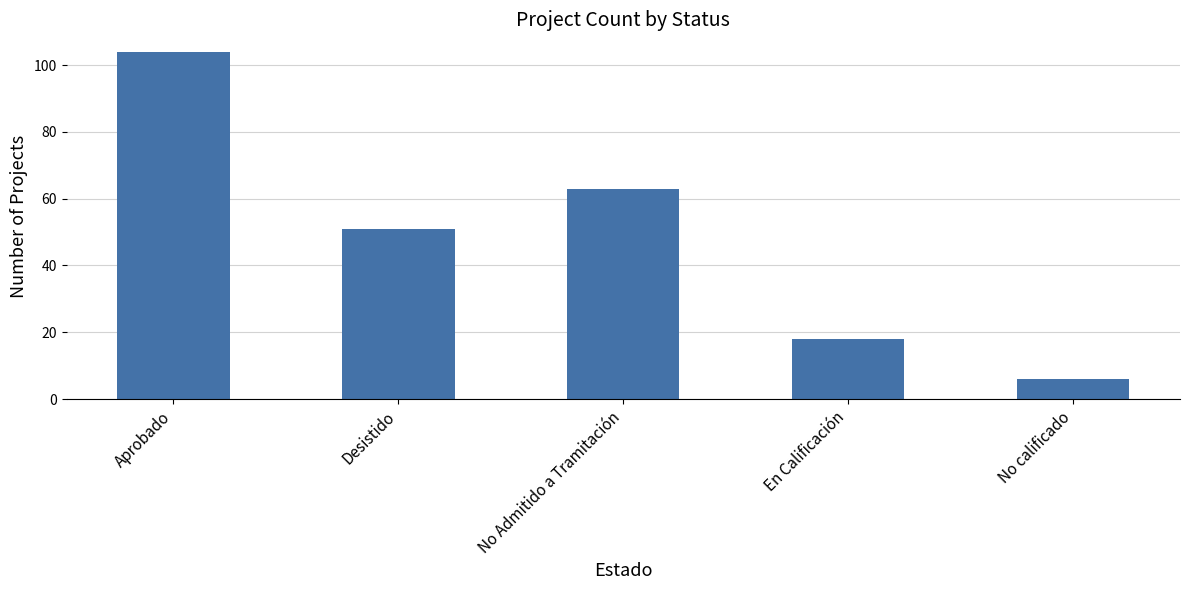

What is the value of the 3rd bar from the left?

63